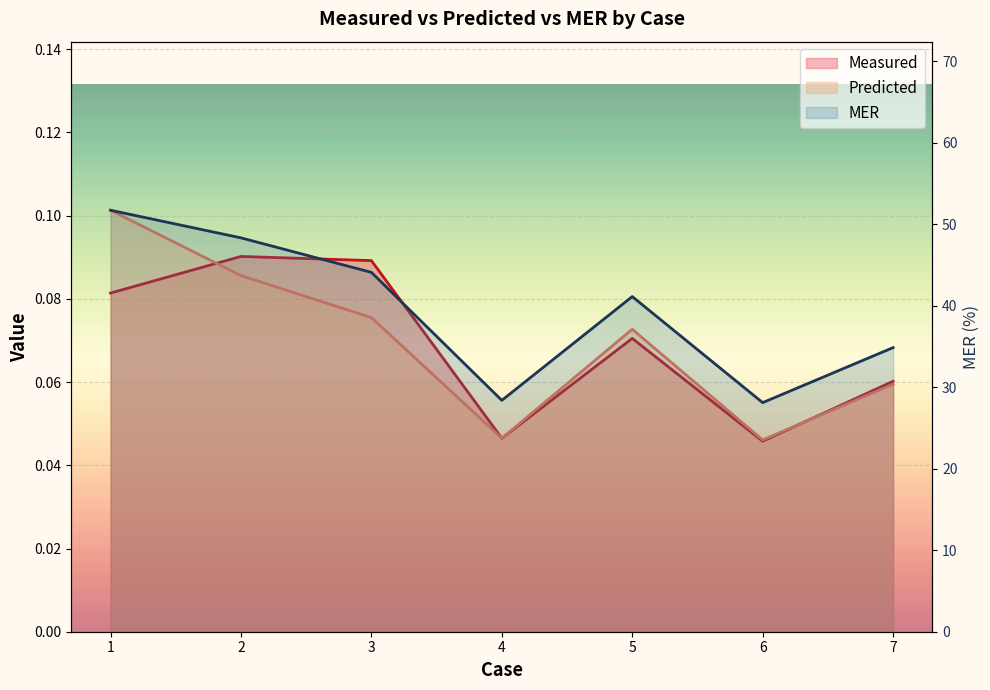

At which category is the sum across all series the highest?

1